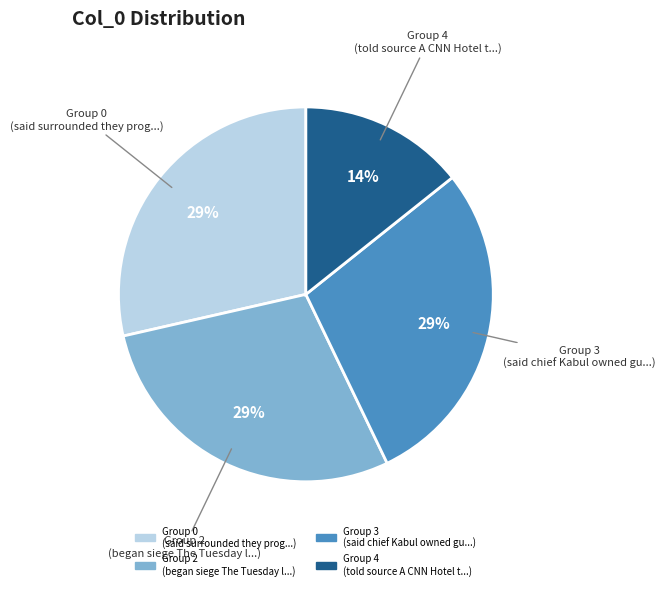

Is there any slice that represents more than half of the pie?

No